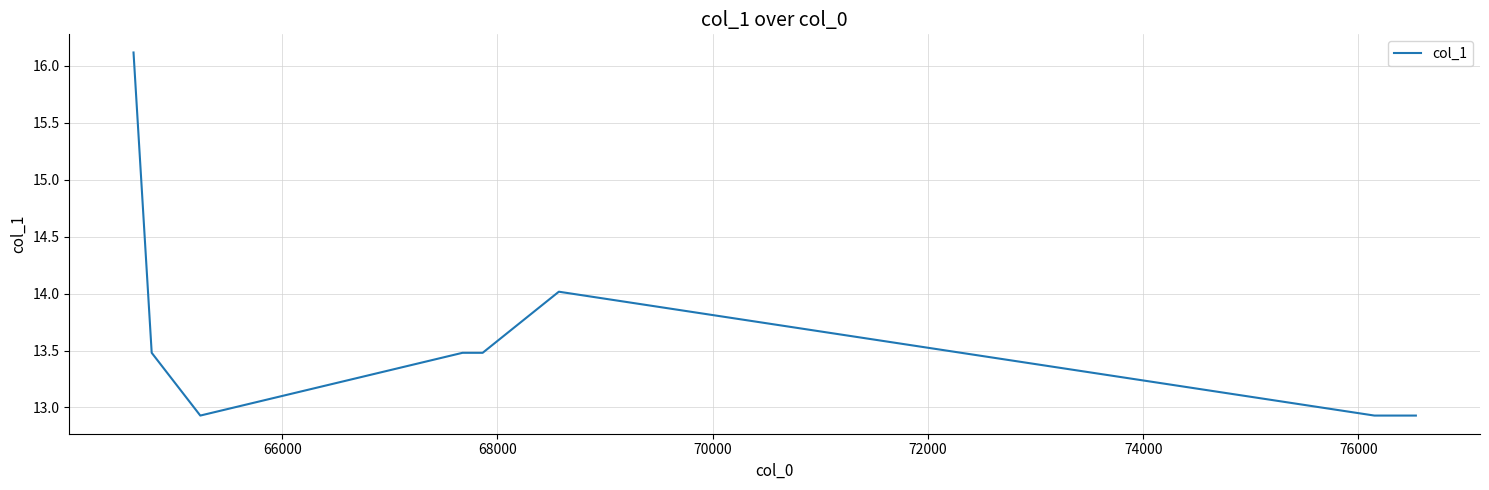

What is the difference between the maximum and minimum values?

3.2